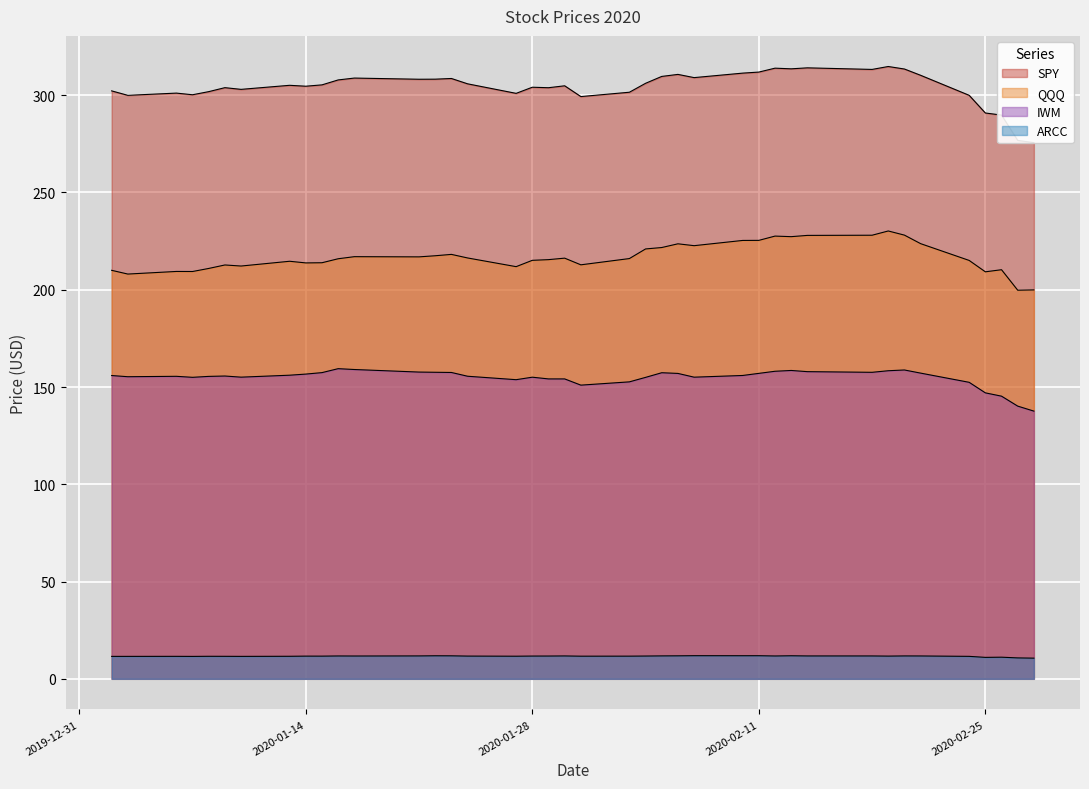

How many data points in QQQ are less than 216?

20